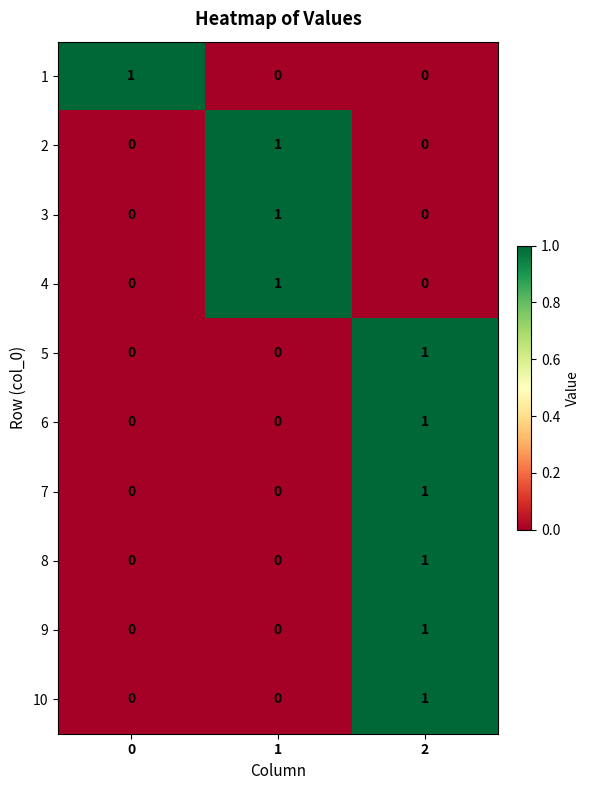

At how many categories does at least one series exceed 0?

3